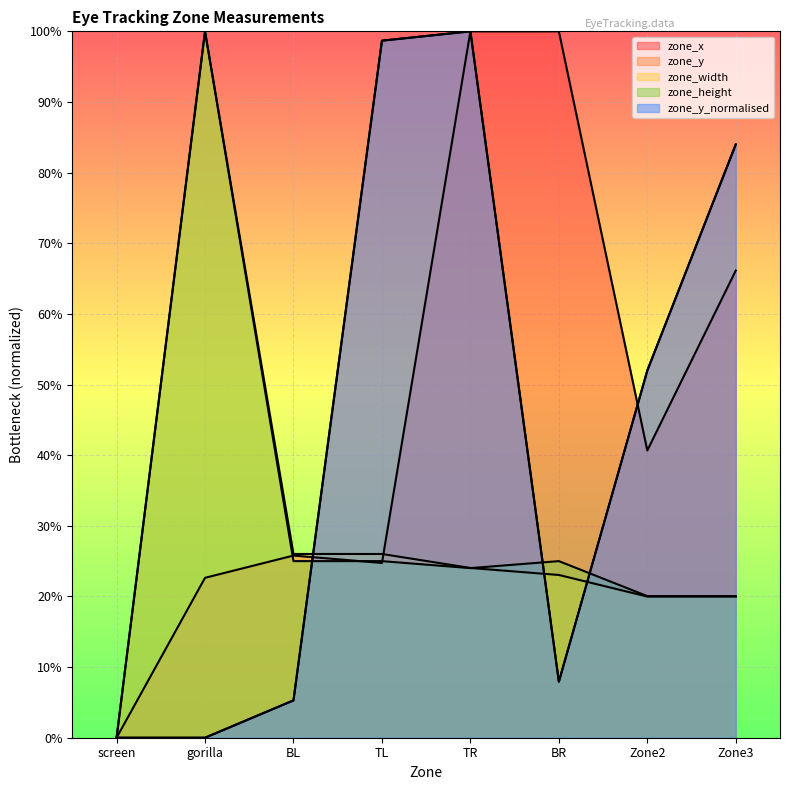

True or false: zone_width has a value of 1.0 at gorilla.

True